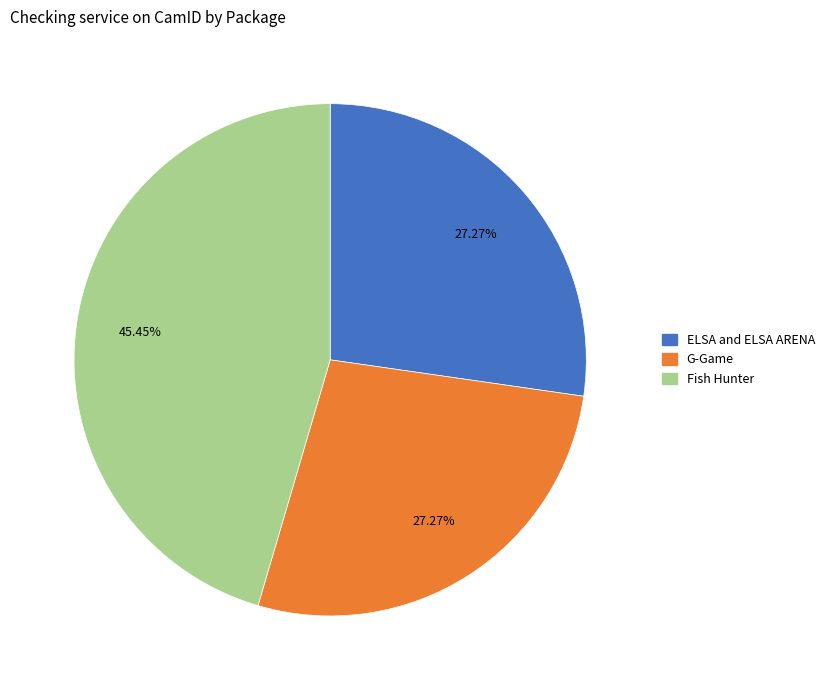

The ELSA and ELSA ARENA slice represents 18% of the pie. True or false?

False